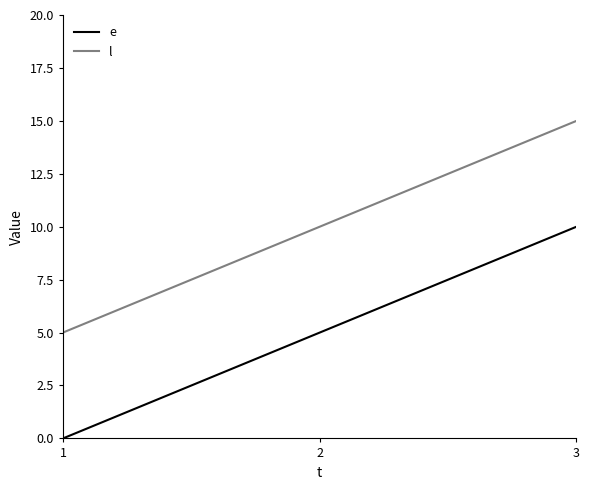

Reading left to right, transcribe all the data shown in this chart.

e: 1=0	2=5	3=10
l: 1=5	2=10	3=15